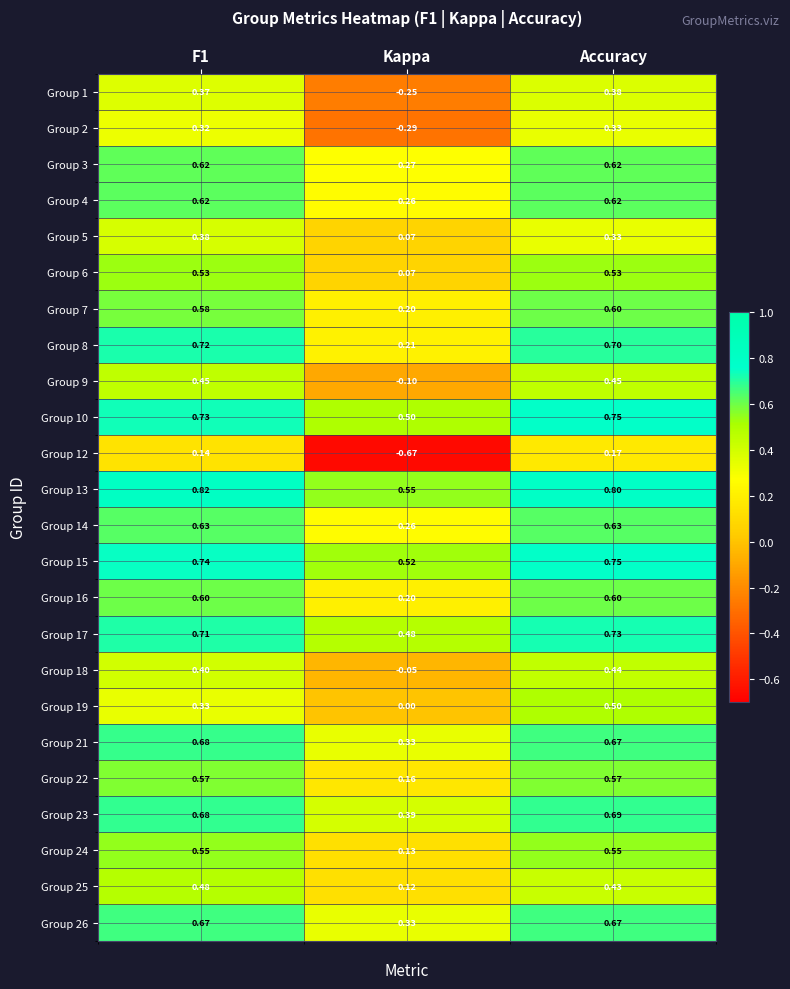

At which category is the sum across all series the highest?

Accuracy